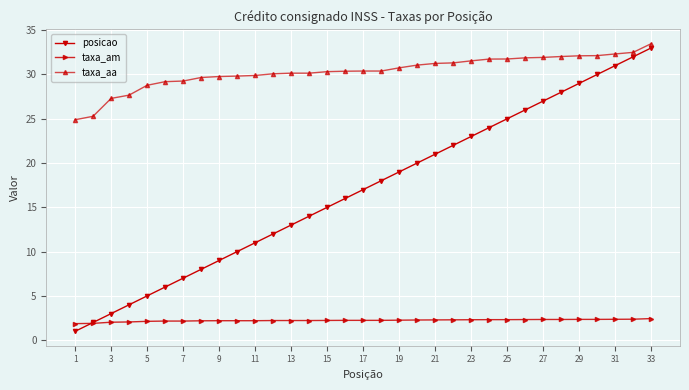

Which series has the widest spread of values?

posicao